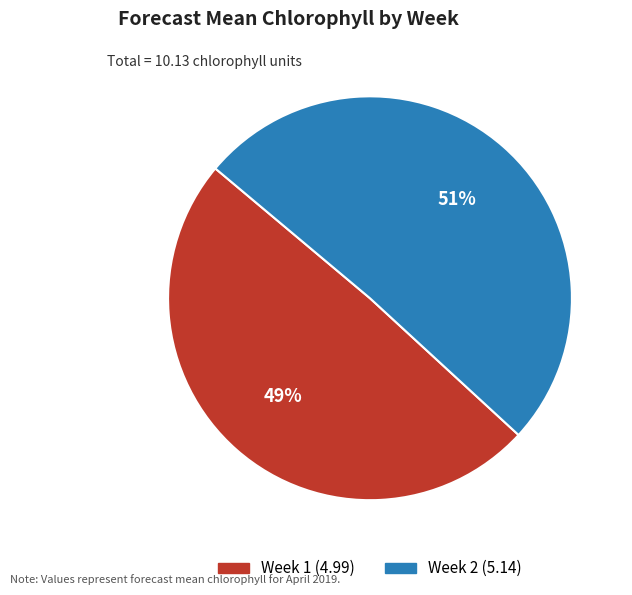

Is it true that Week 2 is 60% of the pie?

False